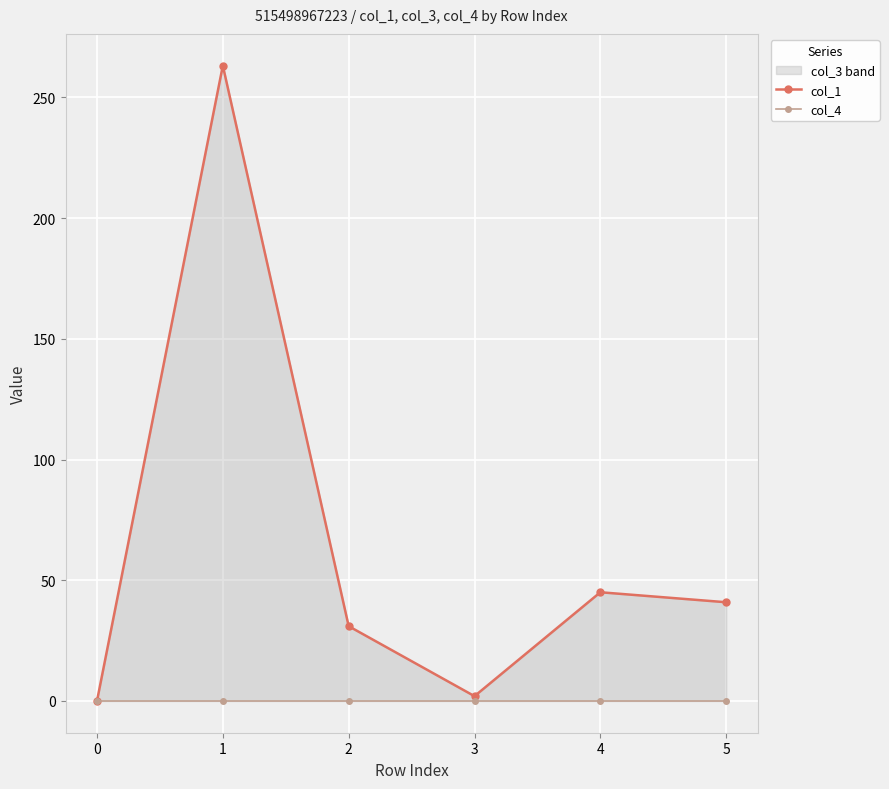

True or false: col_1 and col_4 intersect in this chart.

False